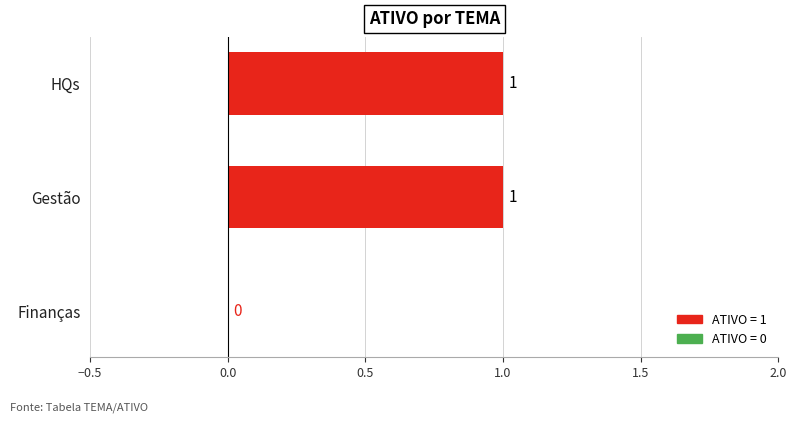

The chart shows a value of 1 at Gestão. True or false?

True